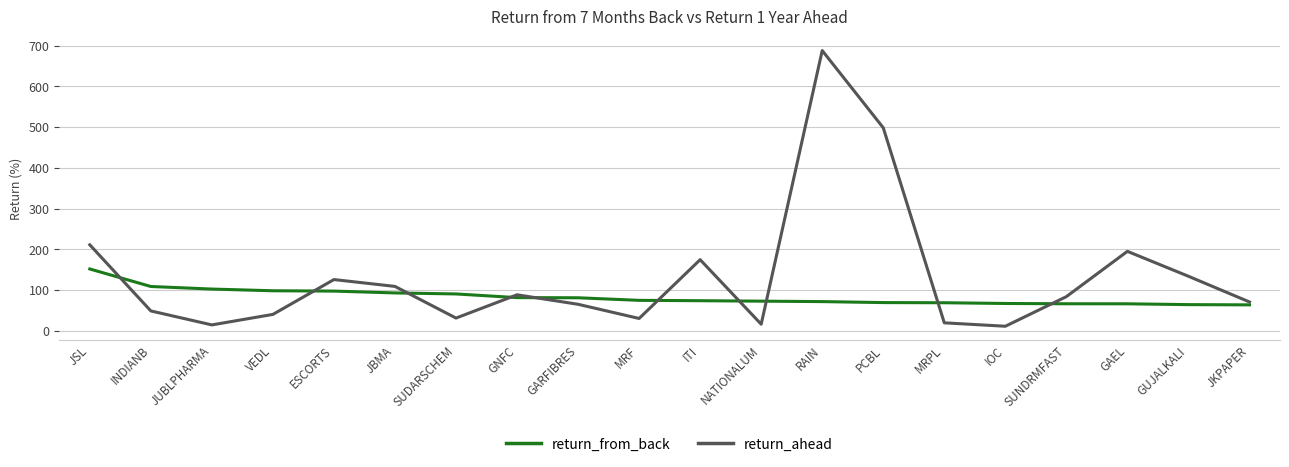

Which category has the highest value across all series?

RAIN